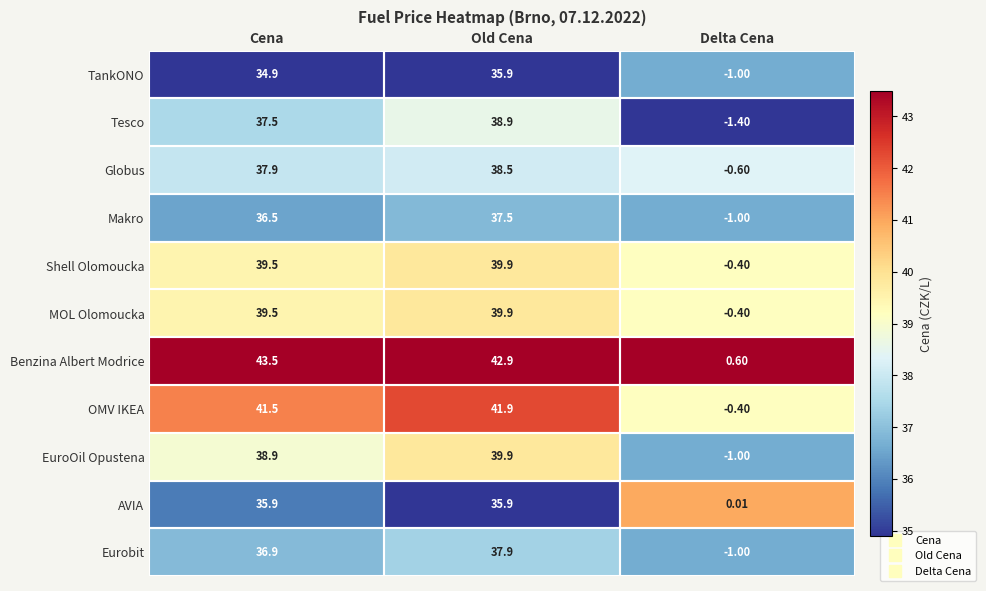

What is the maximum value shown in the chart?

43.5